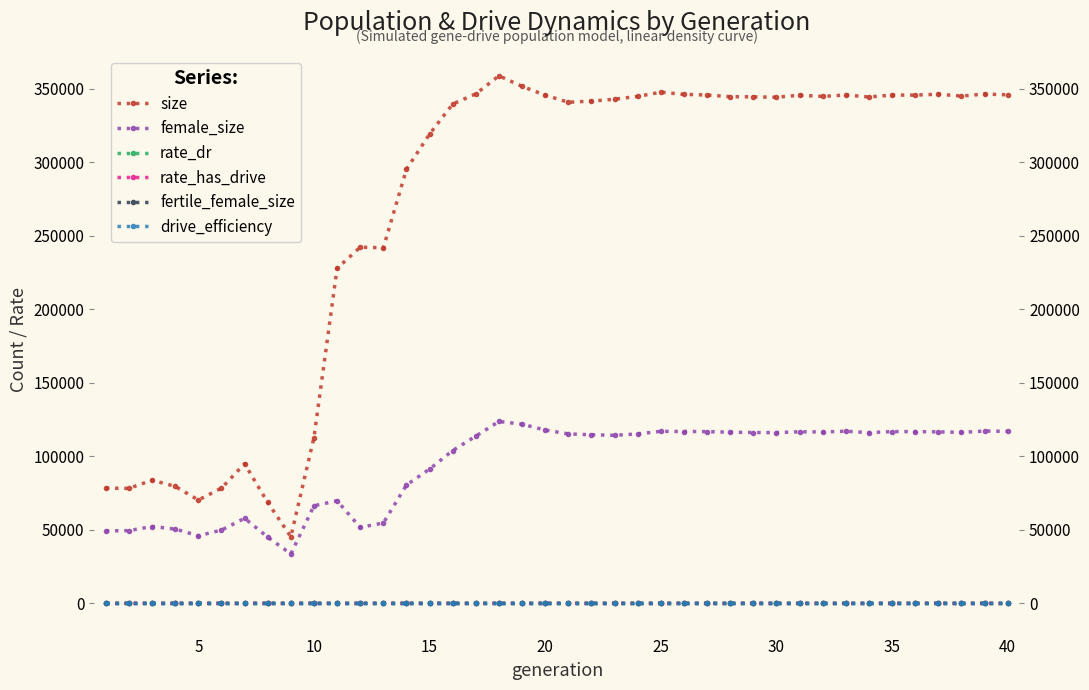

List the series in order of their peak value, lowest first.

drive_efficiency, rate_dr, rate_has_drive, fertile_female_size, female_size, size